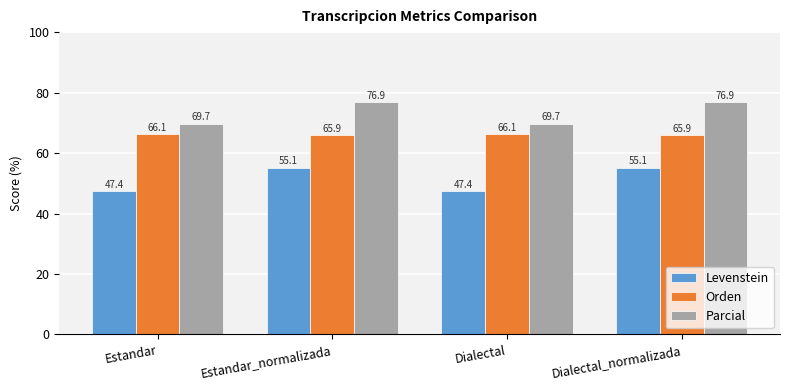

Count the Parcial values in the range 69 to 76.

2